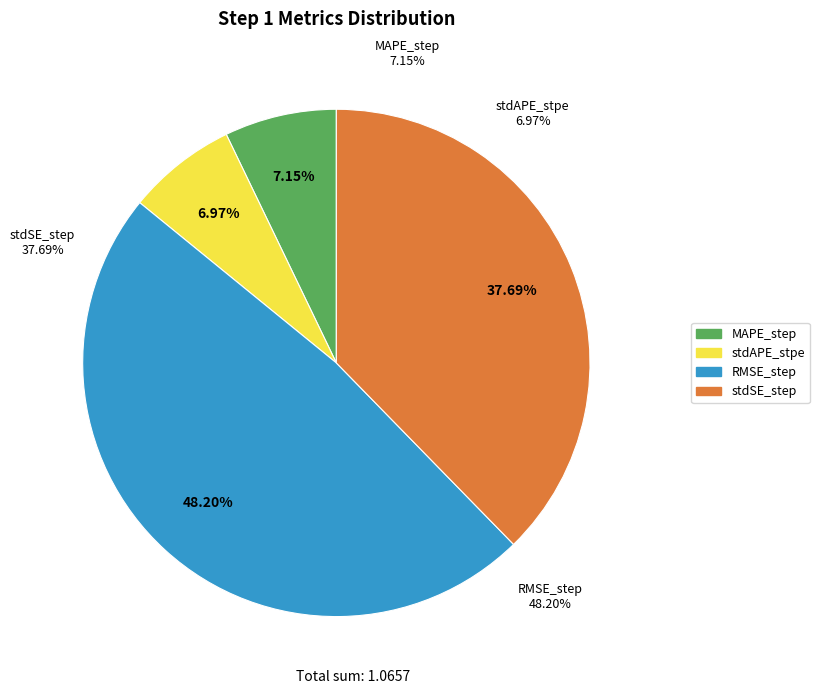

The stdAPE_stpe slice represents 14% of the pie. True or false?

False